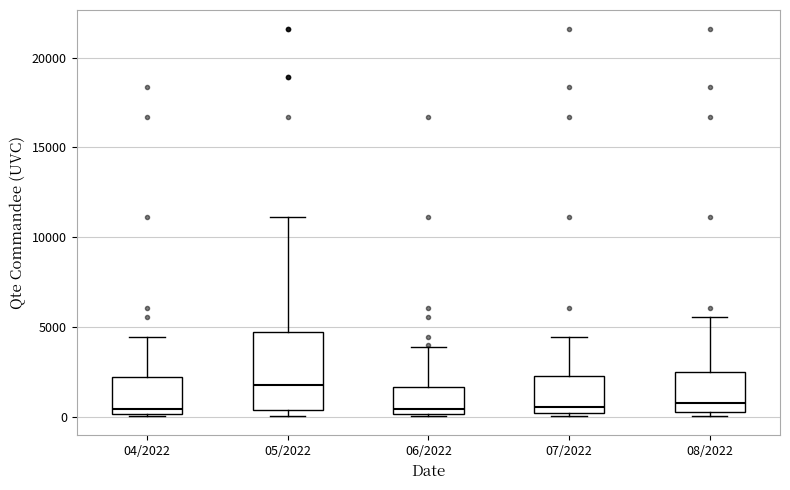

Which box's median line is the highest?

05/2022